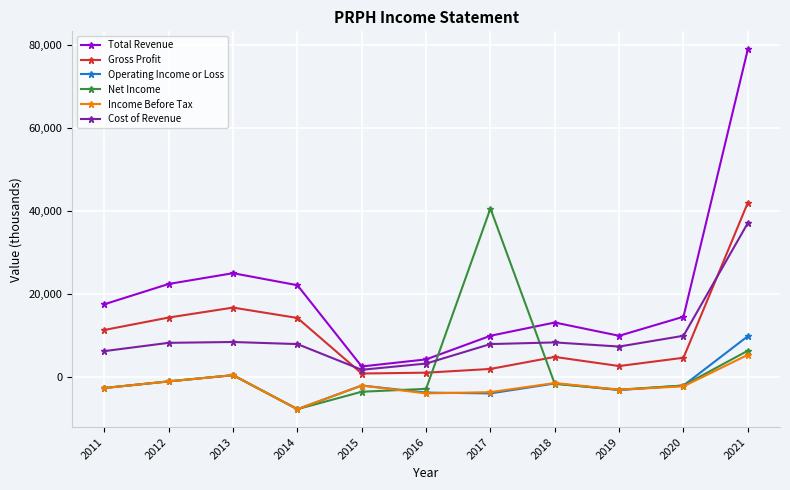

Where is the first local maximum for Operating Income or Loss?

2013